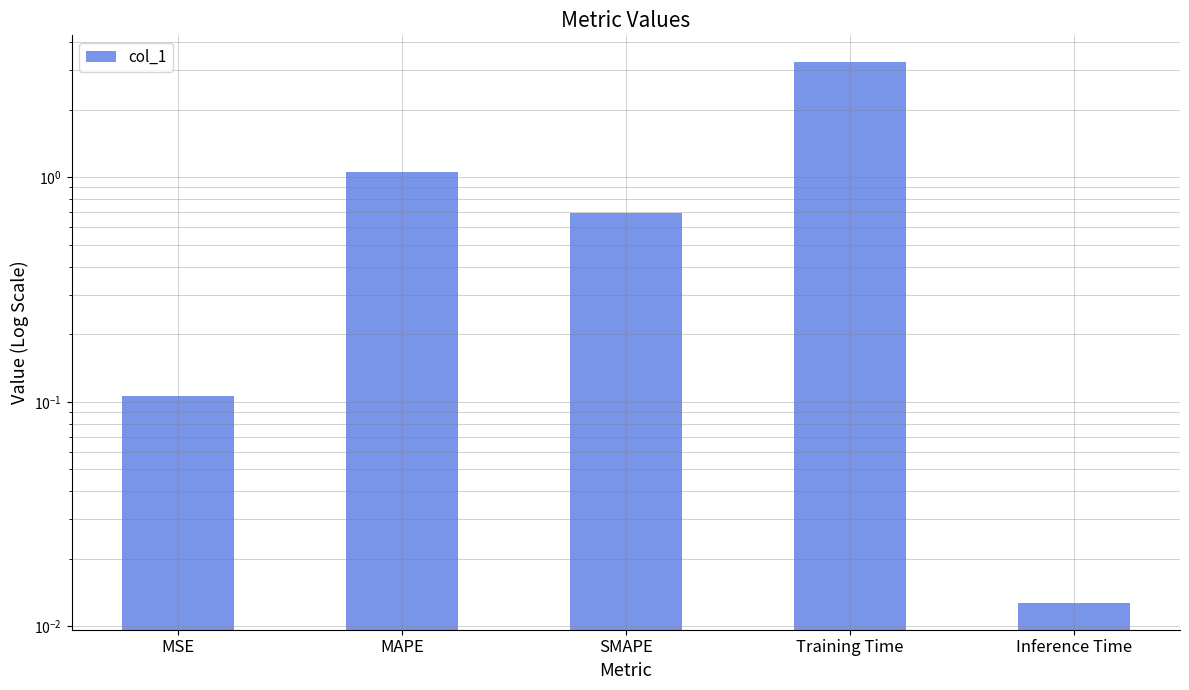

Rank the categories by value from highest to lowest.

Training Time, MAPE, SMAPE, MSE, Inference Time